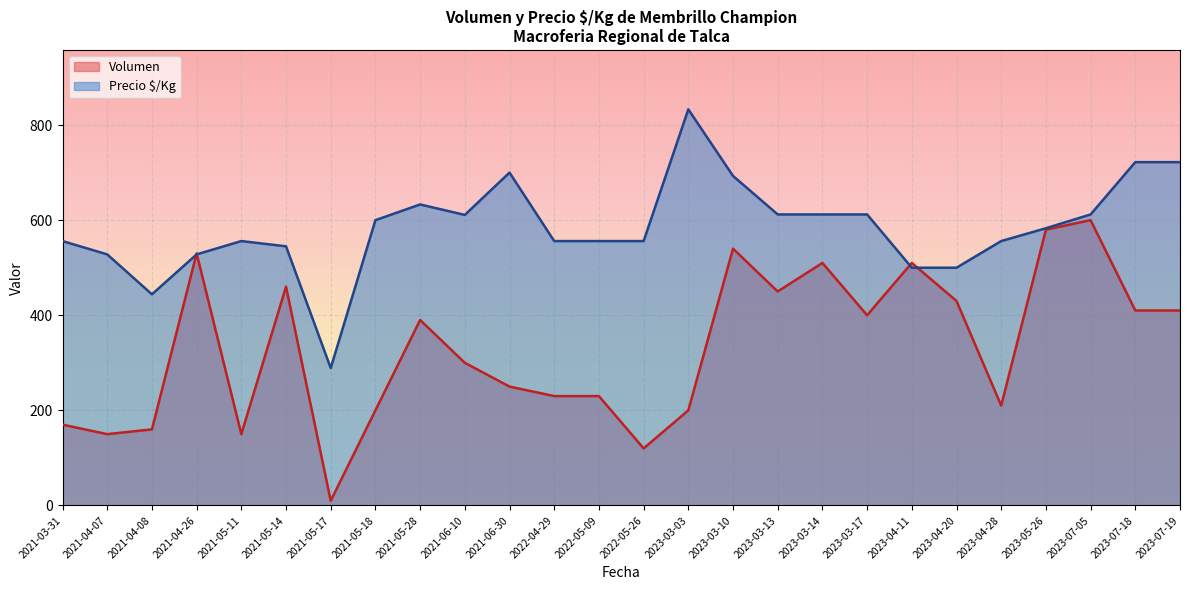

What is the total value across all series at 2021-06-10?

911